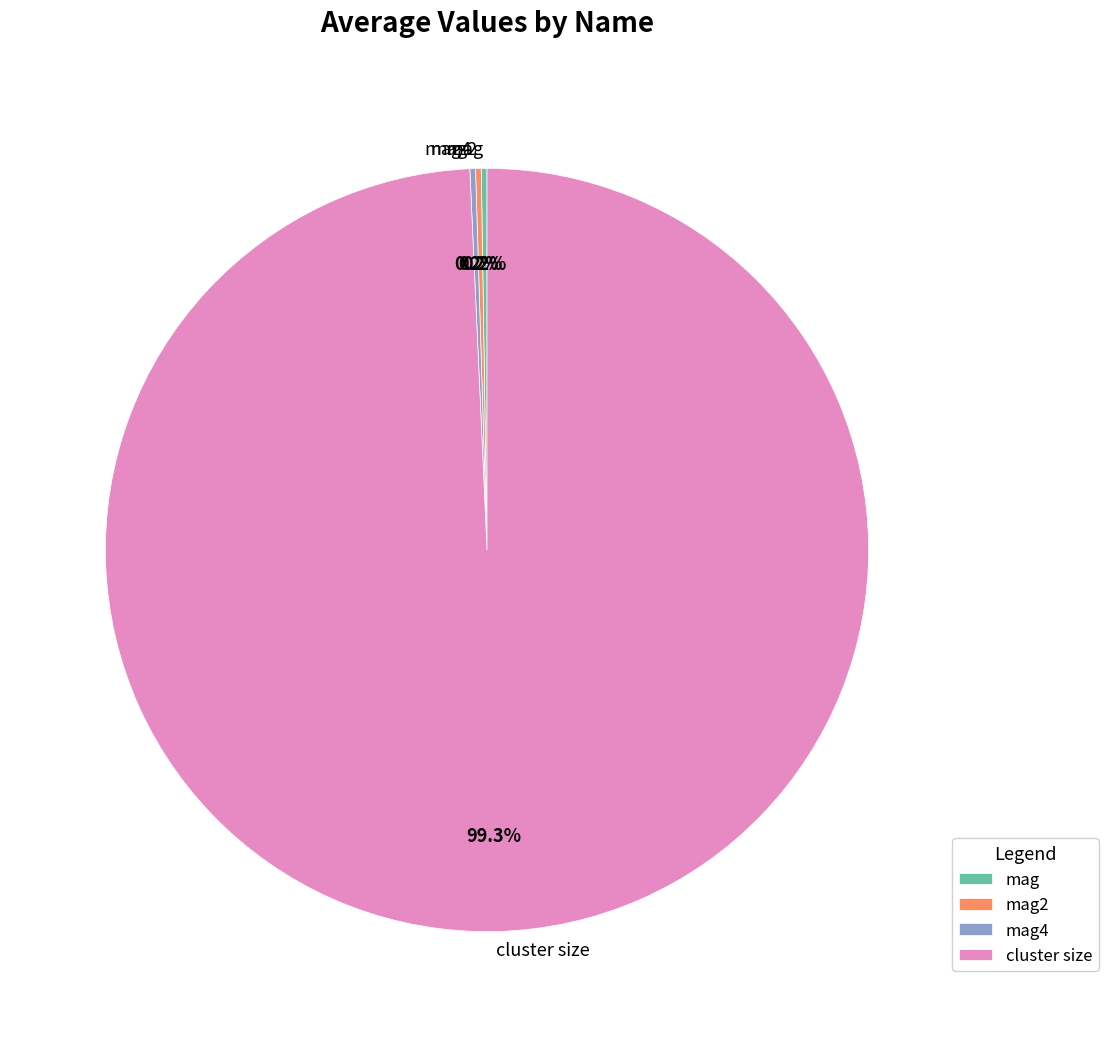

Which slice is the largest?

cluster size